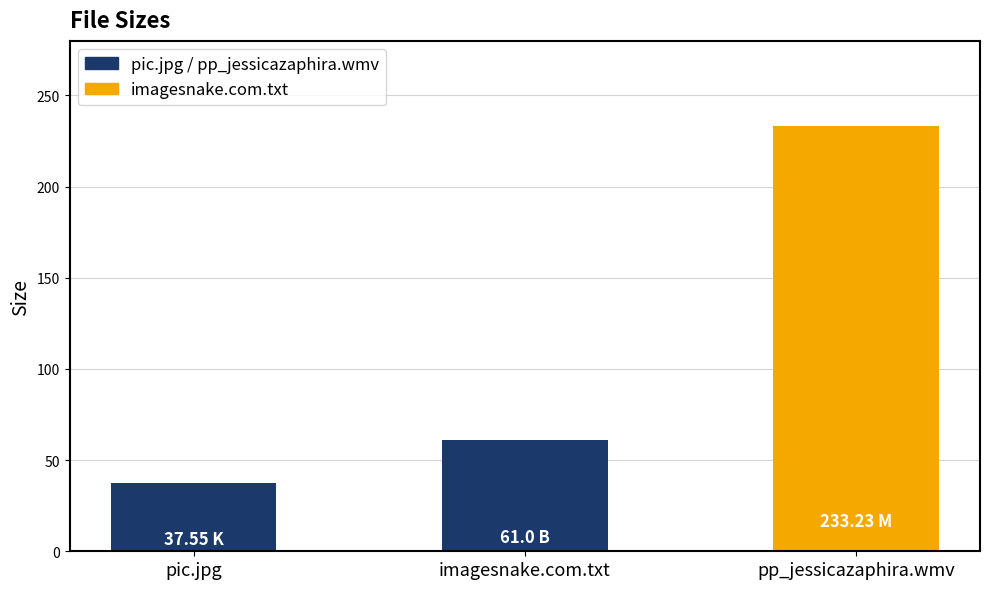

Which category has the lowest value across all series?

pic.jpg